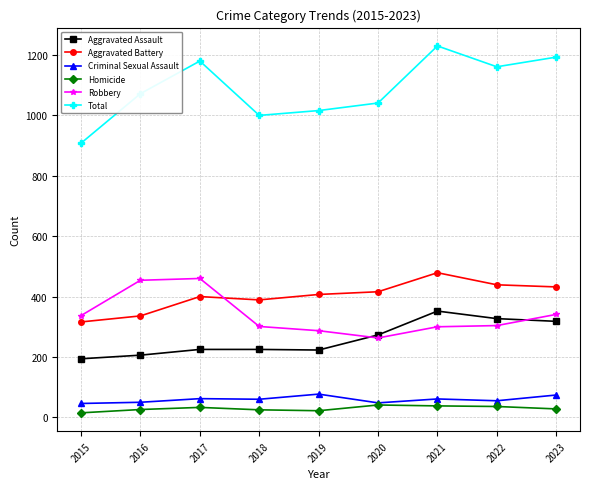

What is the value of the Criminal Sexual Assault point at the 7th from the left?

61